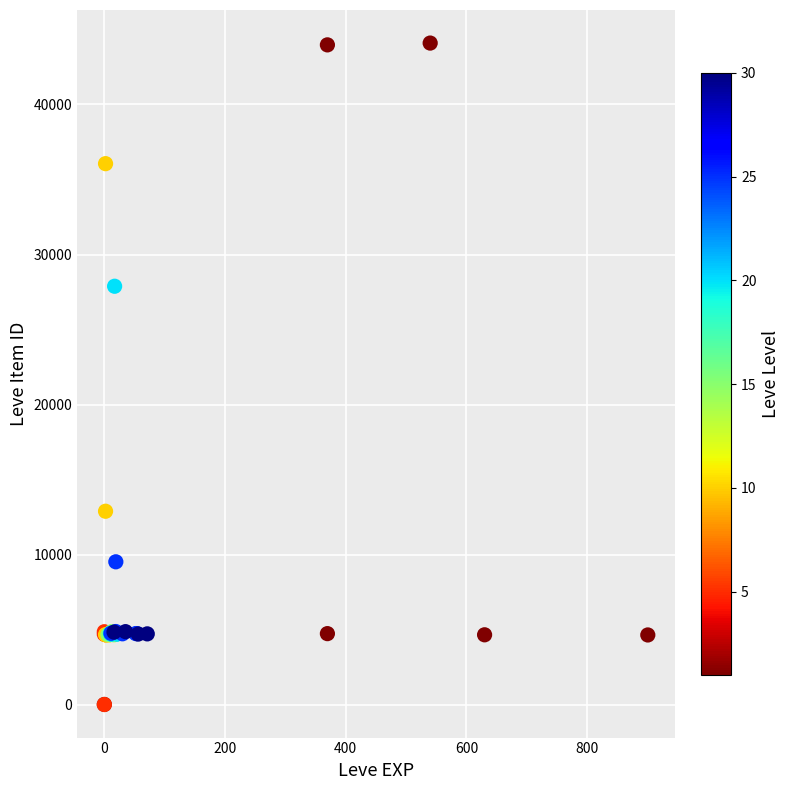

What Y value in the scatter plot is closest to 22048?

27884